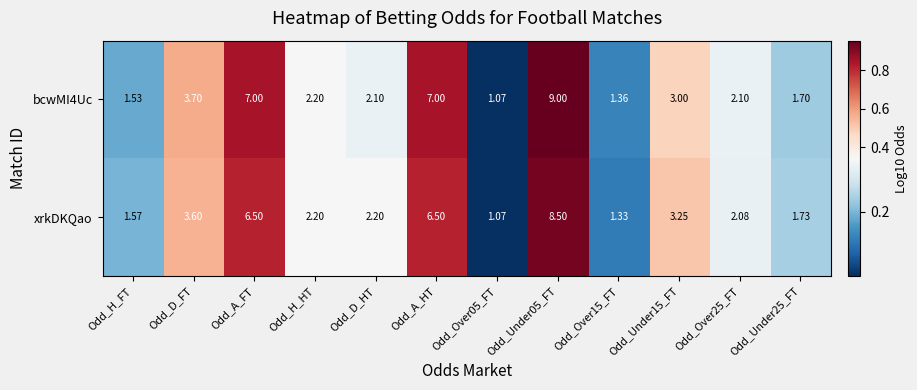

Between Odd_Over15_FT and Odd_Under25_FT, which series saw the biggest shift?

xrkDKQao